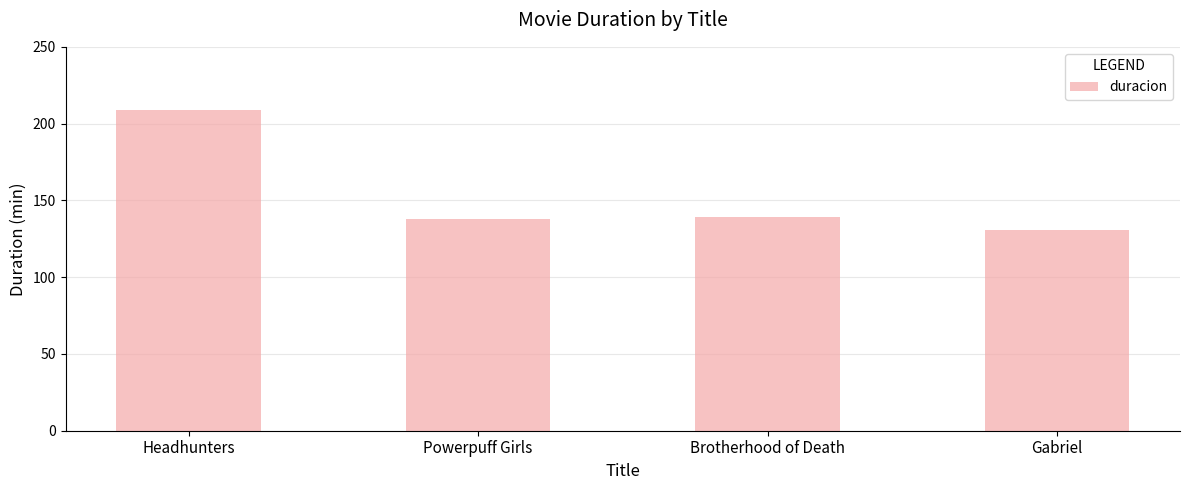

What is the difference between the maximum and second lowest values?

71